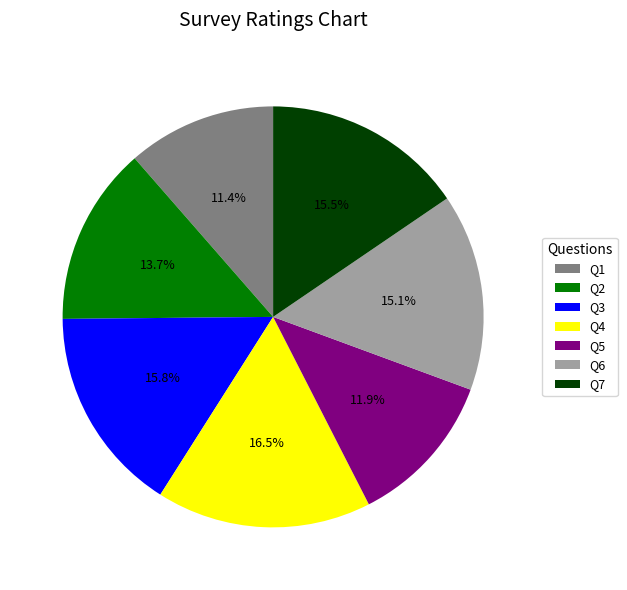

What percentage is the Q1 slice, to the nearest percent?

11%